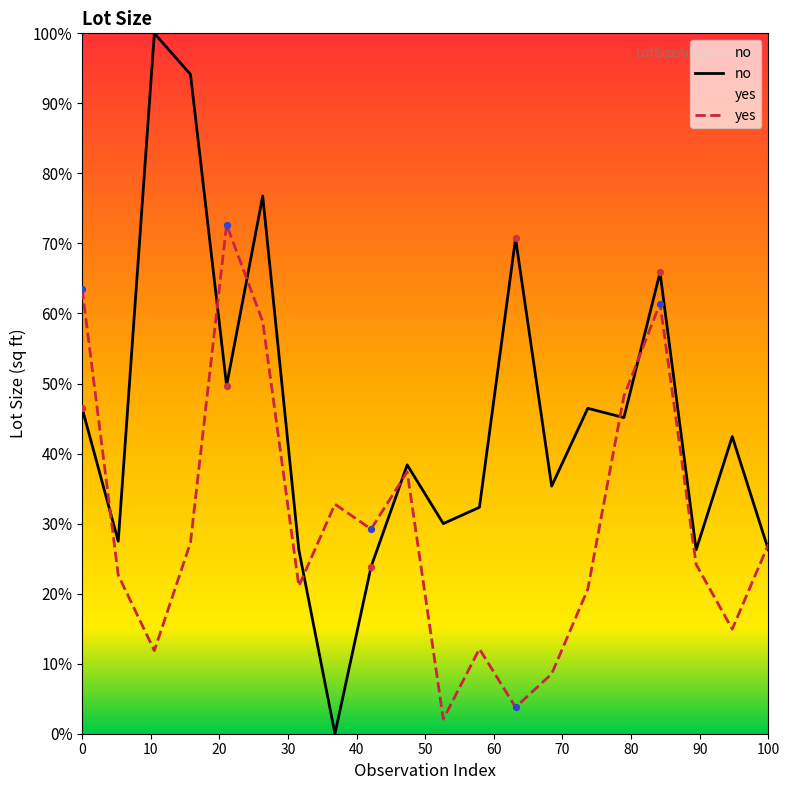

Which series has the widest spread of values?

no